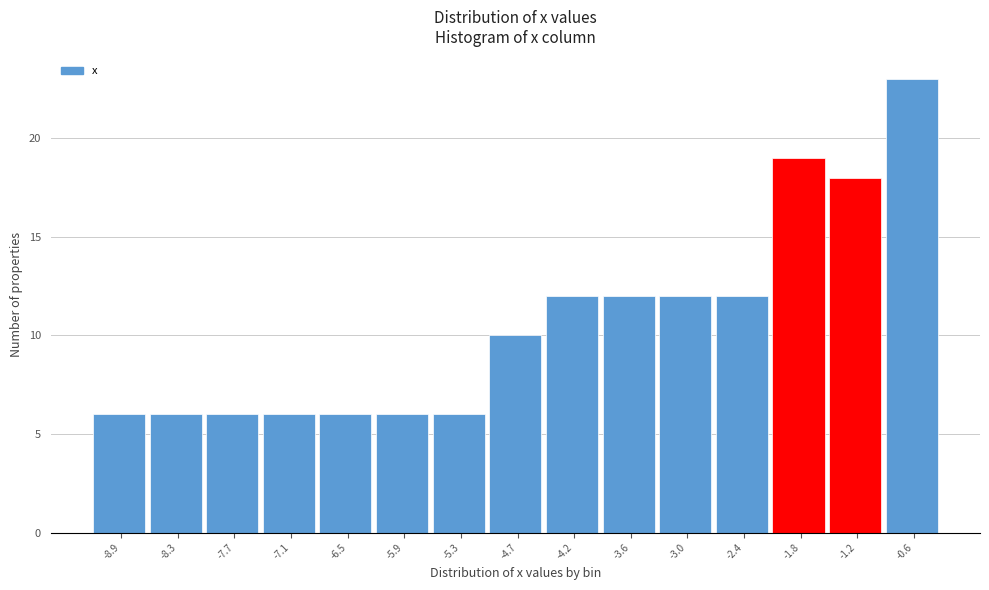

Reading right to left, transcribe all the data shown in this chart.

23	18	19	12	12	12	12	10	6	6	6	6	6	6	6